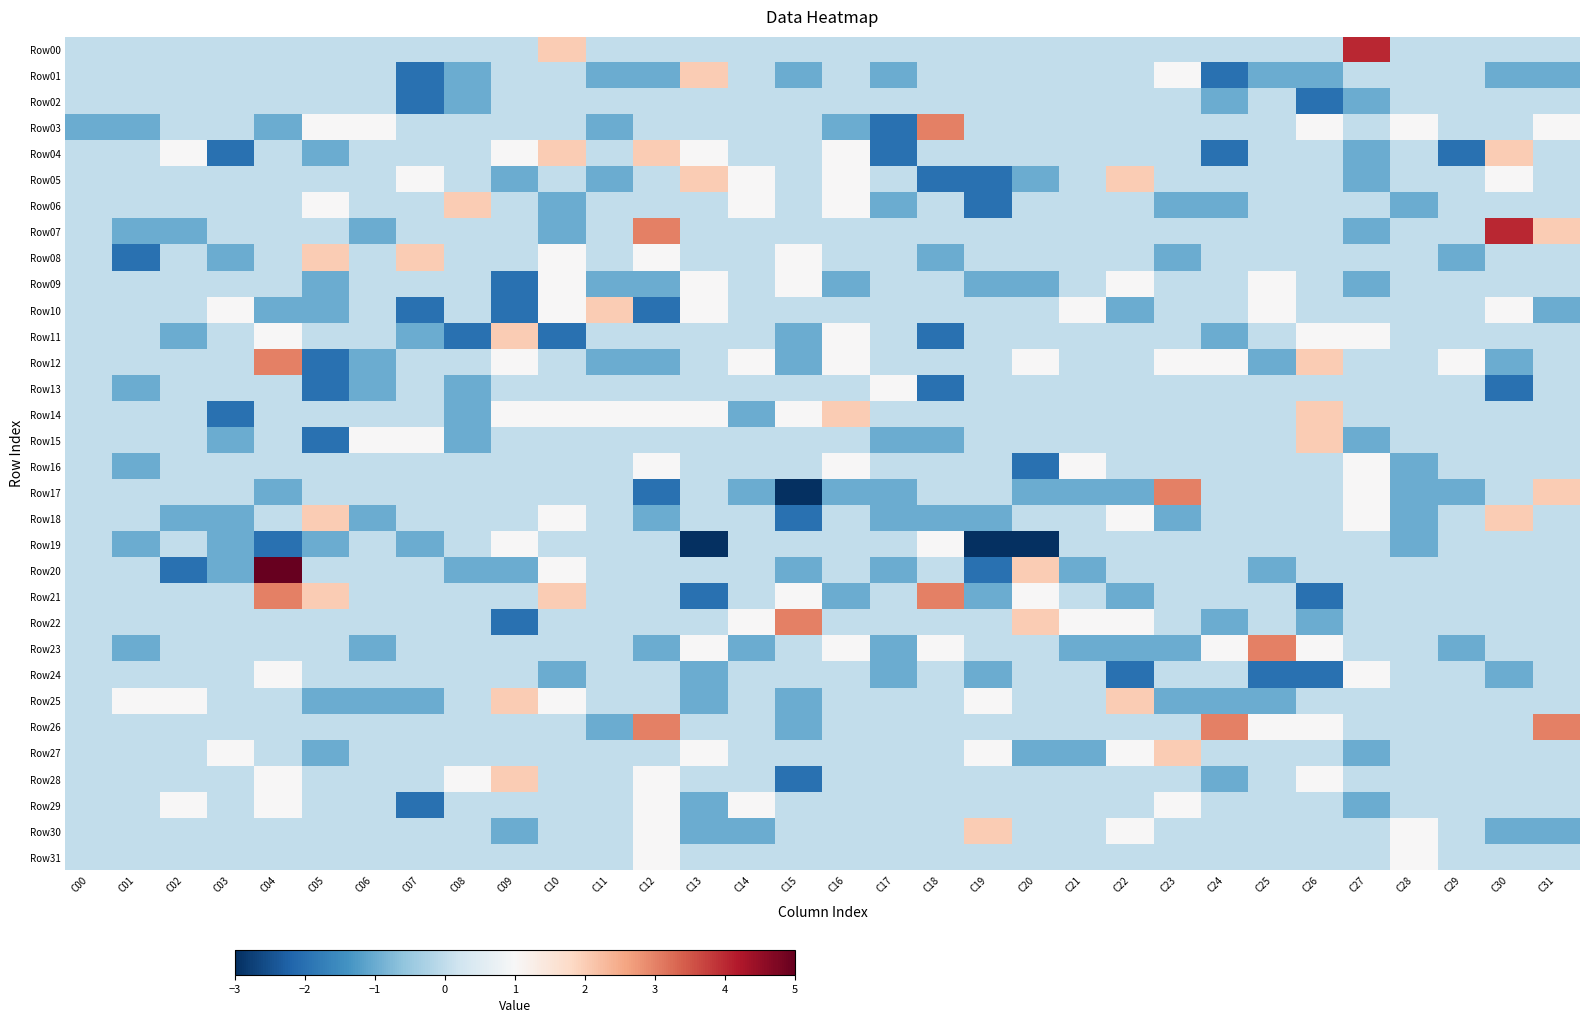

Which series has the largest range (max minus min)?

Row20